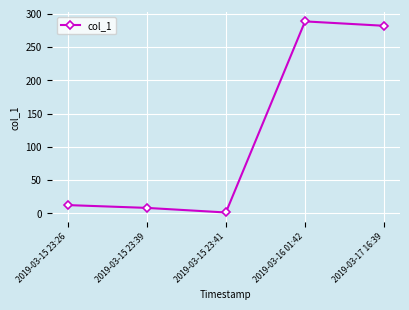

Which category has the highest value across all series?

2019-03-16 01:42